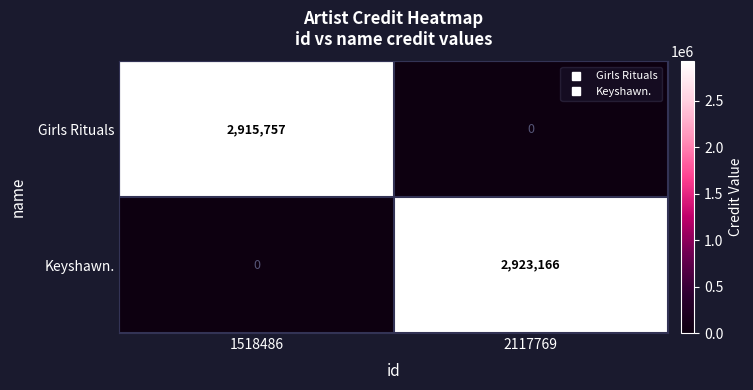

The value of Keyshawn. at 2117769 is 5195501. True or false?

False